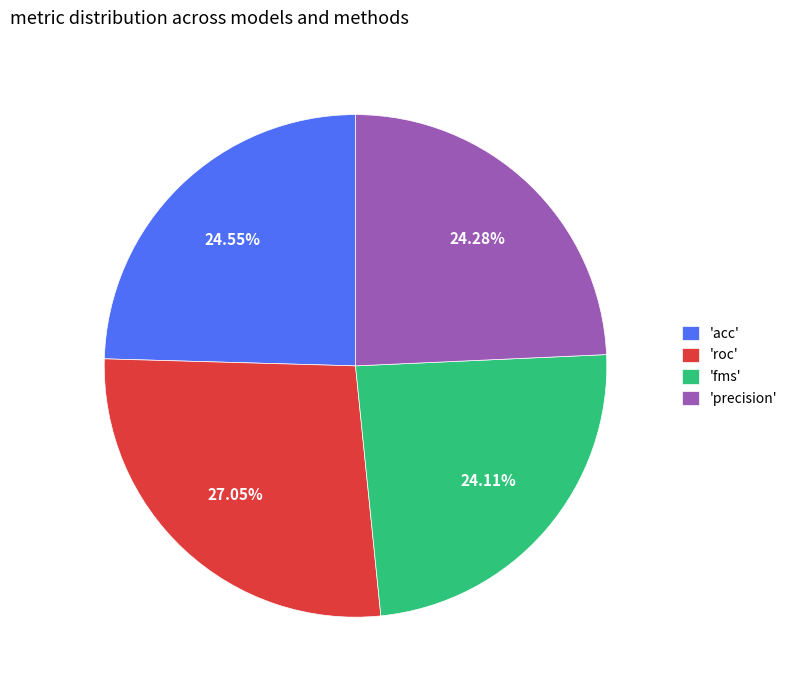

What is the largest slice in the pie chart?

'roc'